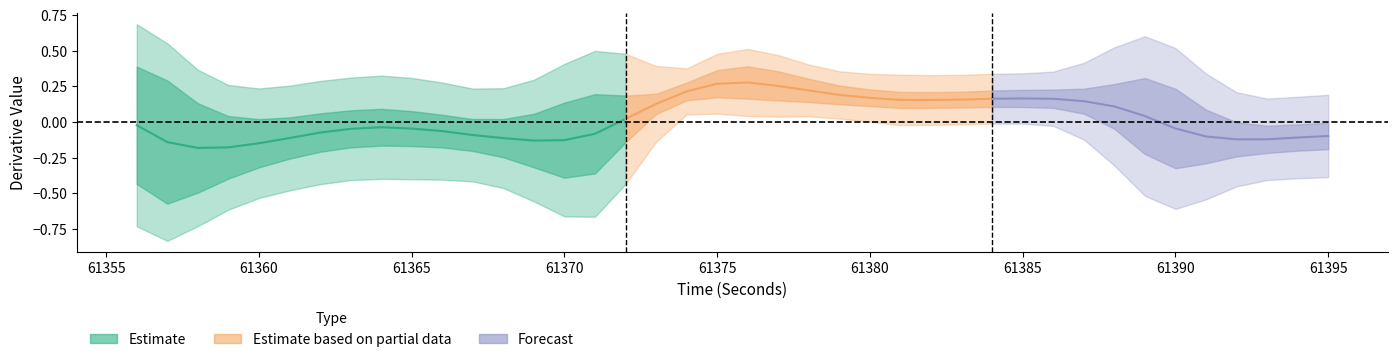

In firstDerivativeStdDev_LOWFREQ, how many points are lower than both neighbors (excluding endpoints)?

6